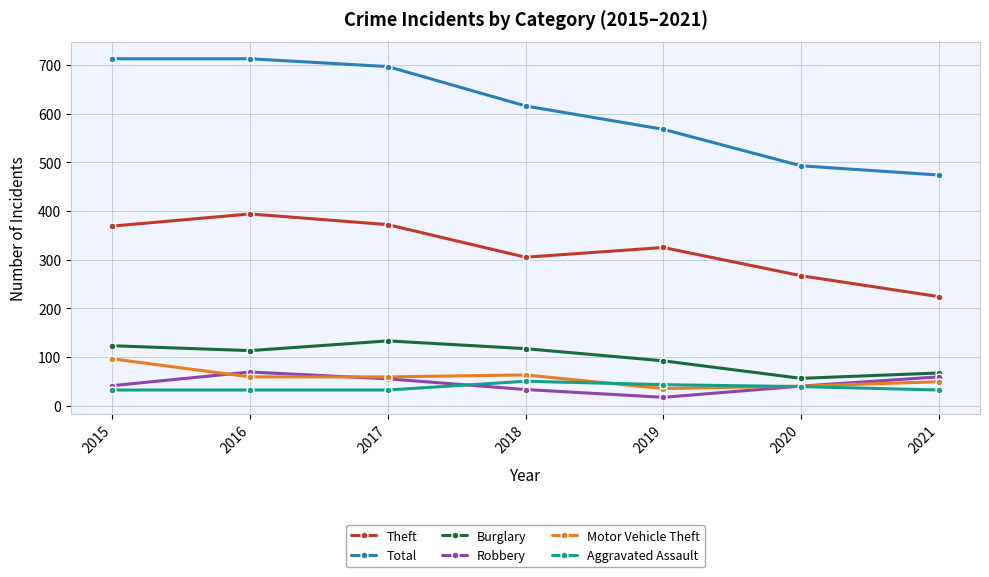

What is the sum of all Motor Vehicle Theft values?

401